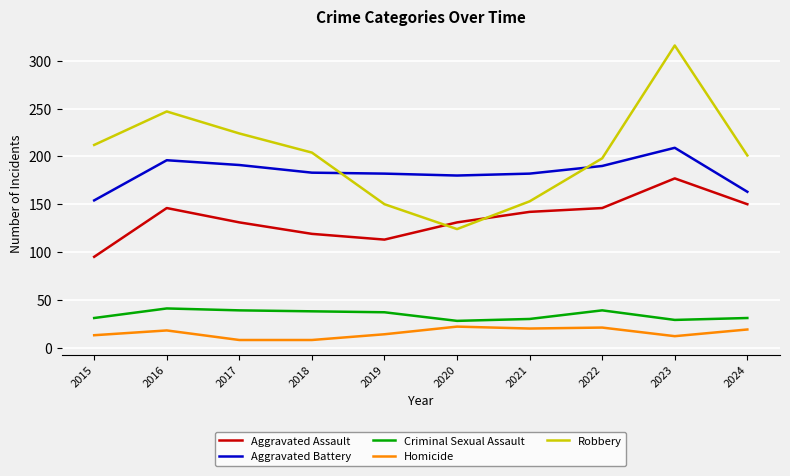

How many interior local peaks does the Robbery series have?

2